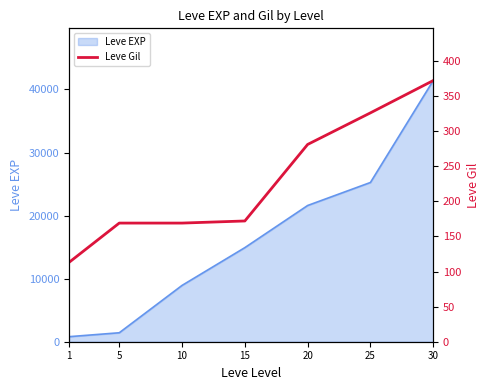

Reading left to right, list all the values displayed in this chart.

113	169	169	172	281	326	372